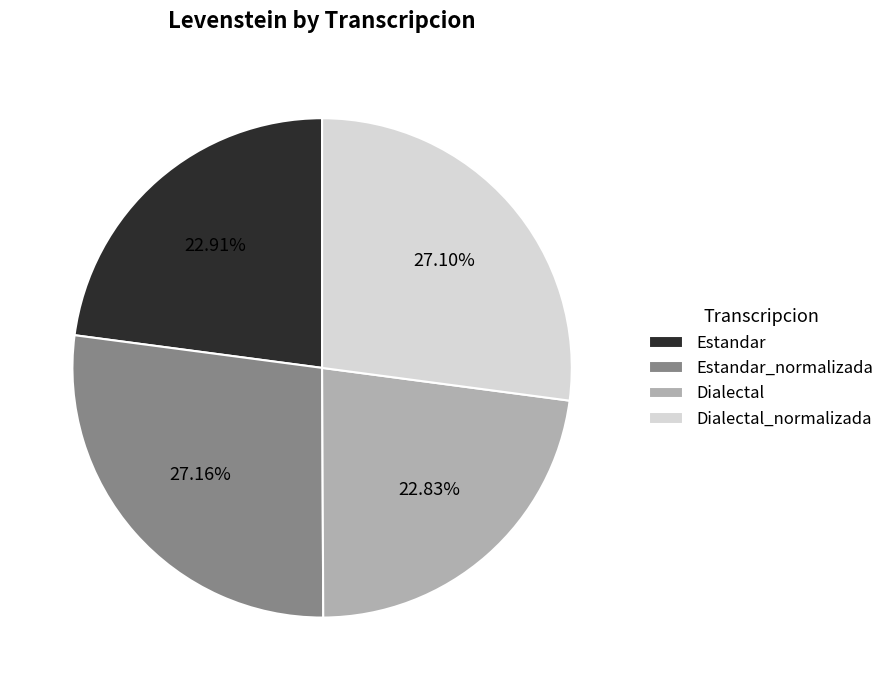

Is Dialectal the majority of the pie?

No